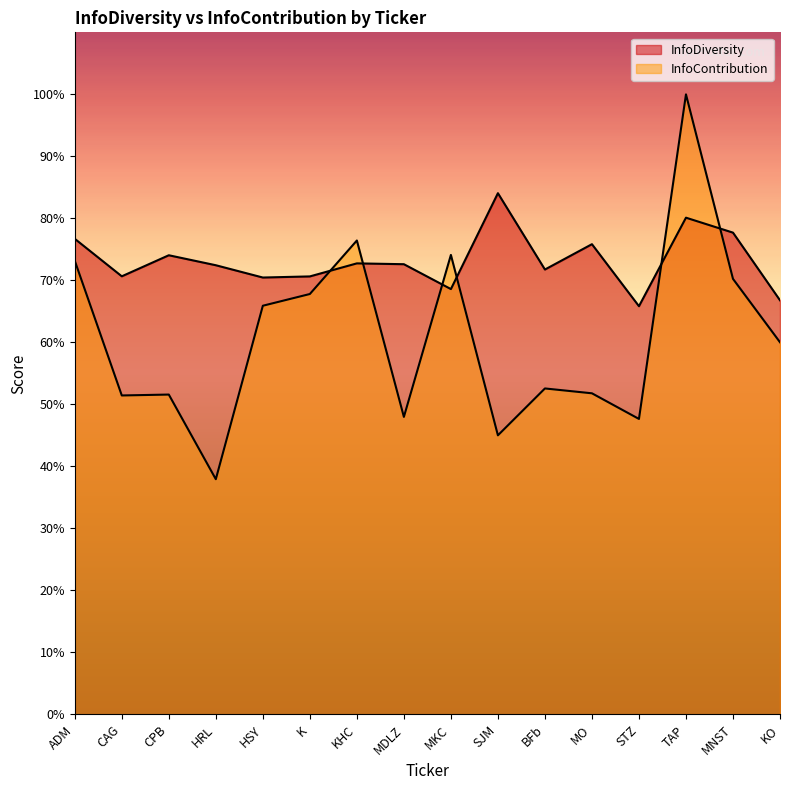

Rank the series by their maximum value, from highest to lowest.

InfoContribution, InfoDiversity